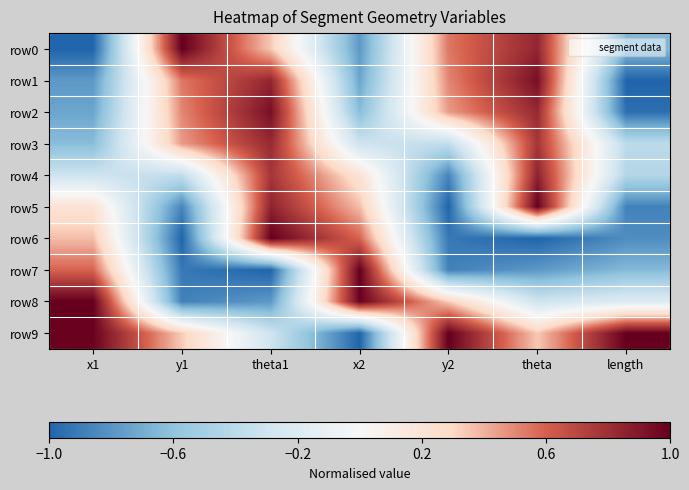

What is the spread (max minus min) of values at x2?

2.0